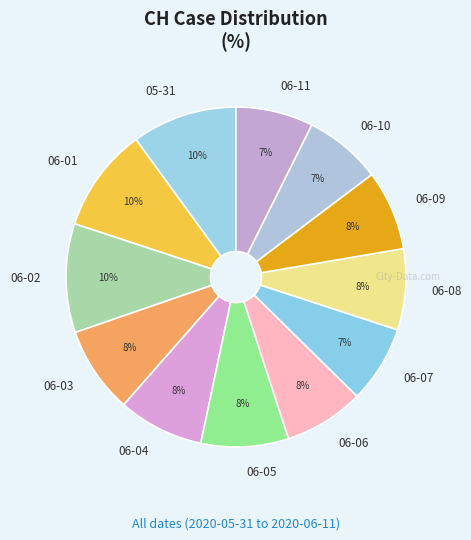

To the nearest percent, what is the difference between the largest and smallest slice percentages?

3%